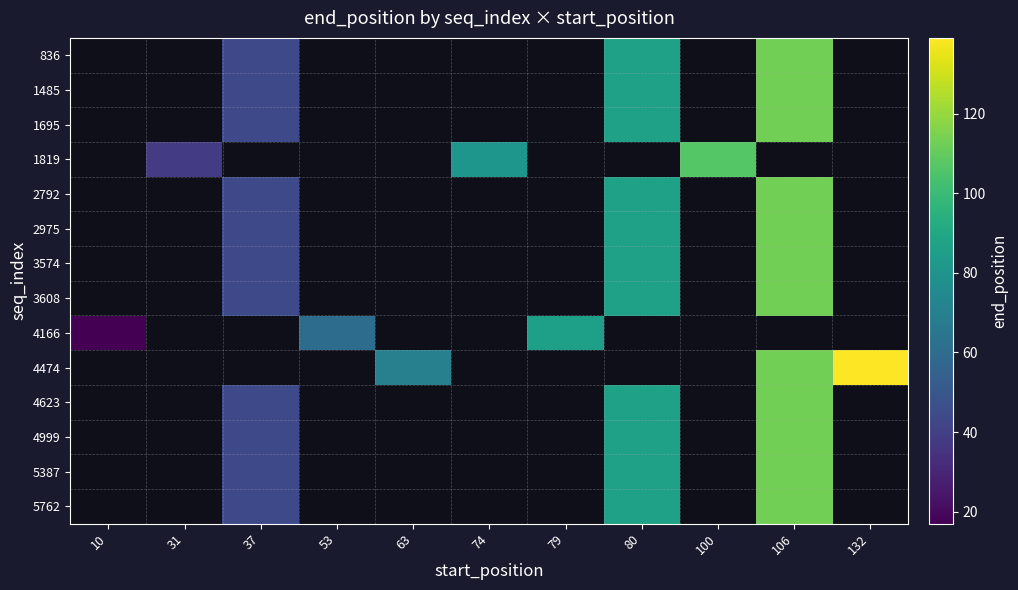

How many values in 2792 are above zero?

3